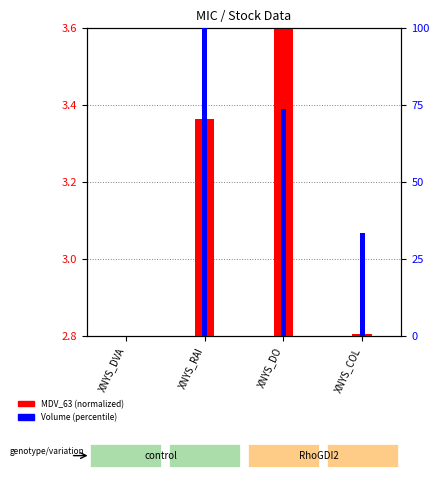

What is the sum of all values?

1.4